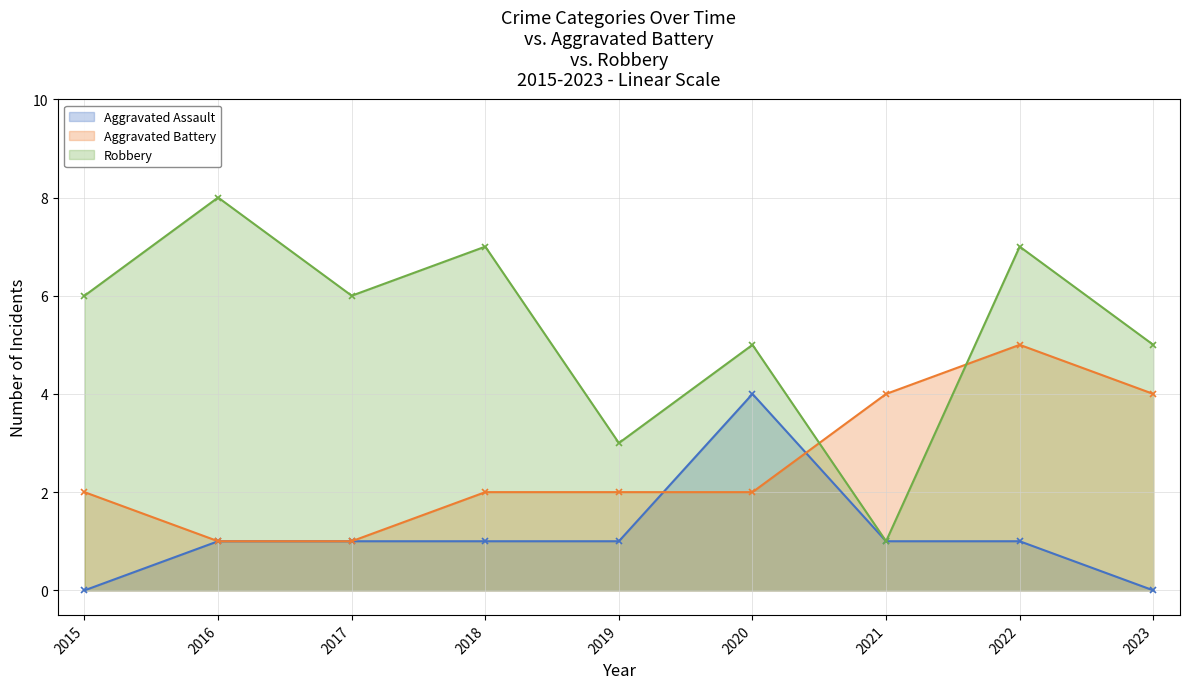

What is the highest value of the Robbery - line series?

8